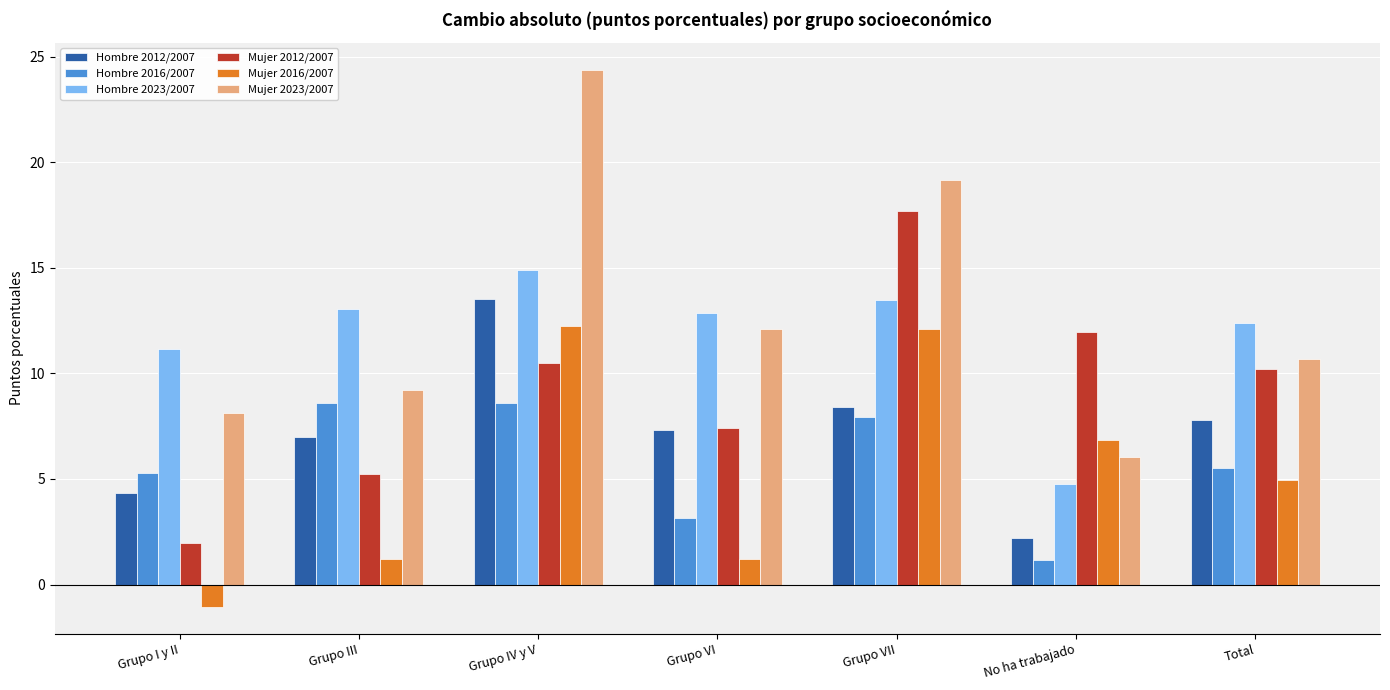

List the series in order of their peak value, lowest first.

Hombre 2016/2007, Mujer 2016/2007, Hombre 2012/2007, Hombre 2023/2007, Mujer 2012/2007, Mujer 2023/2007